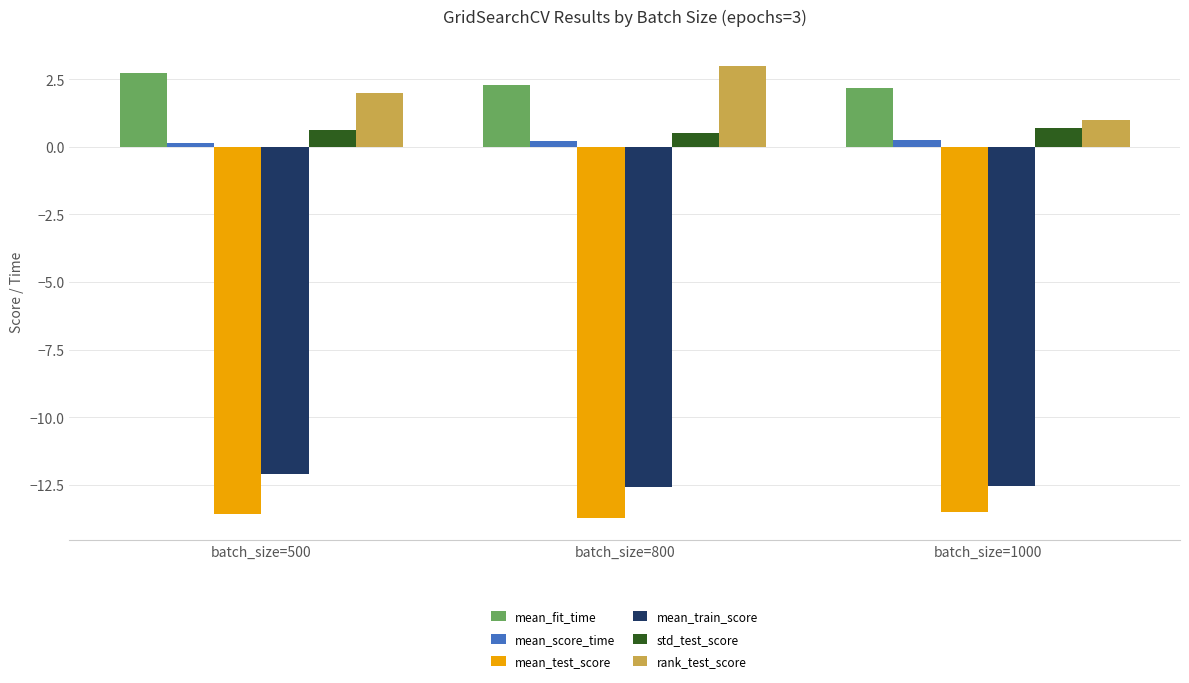

What is the sum of all mean_score_time values?

0.6